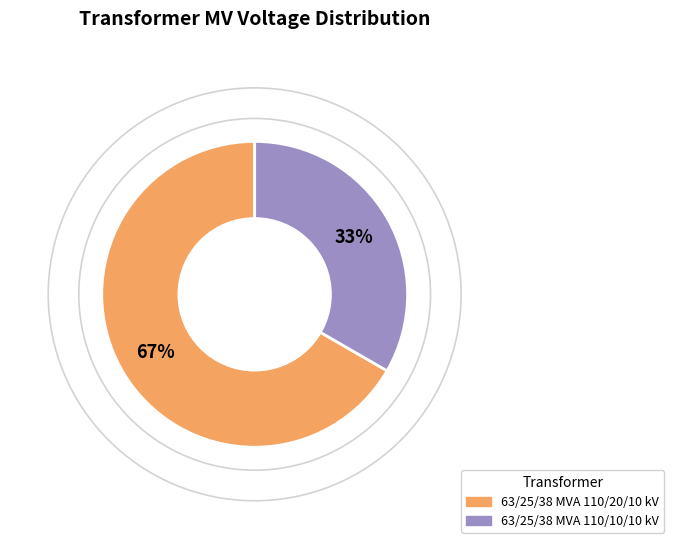

Which category has the biggest portion of the pie?

63/25/38 MVA 110/20/10 kV